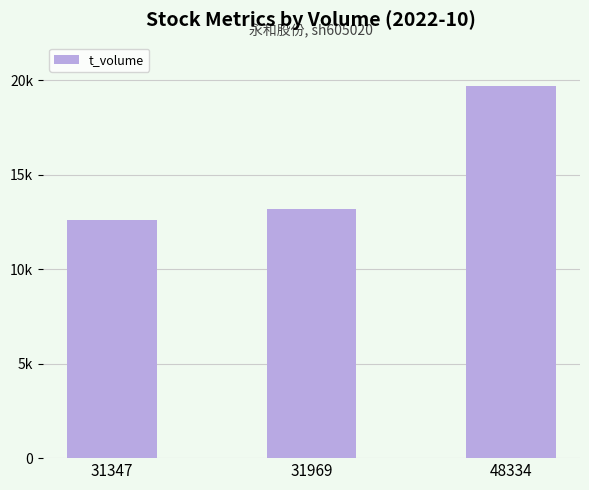

List the labels in order of value, largest first.

48334, 31969, 31347